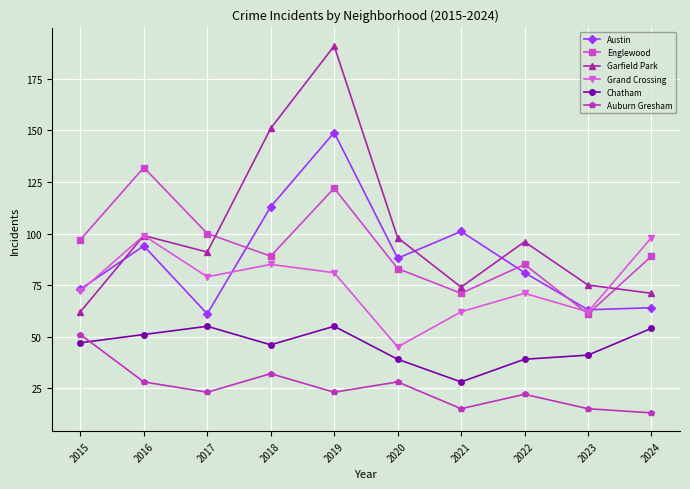

True or false: Englewood and Grand Crossing intersect in this chart.

True